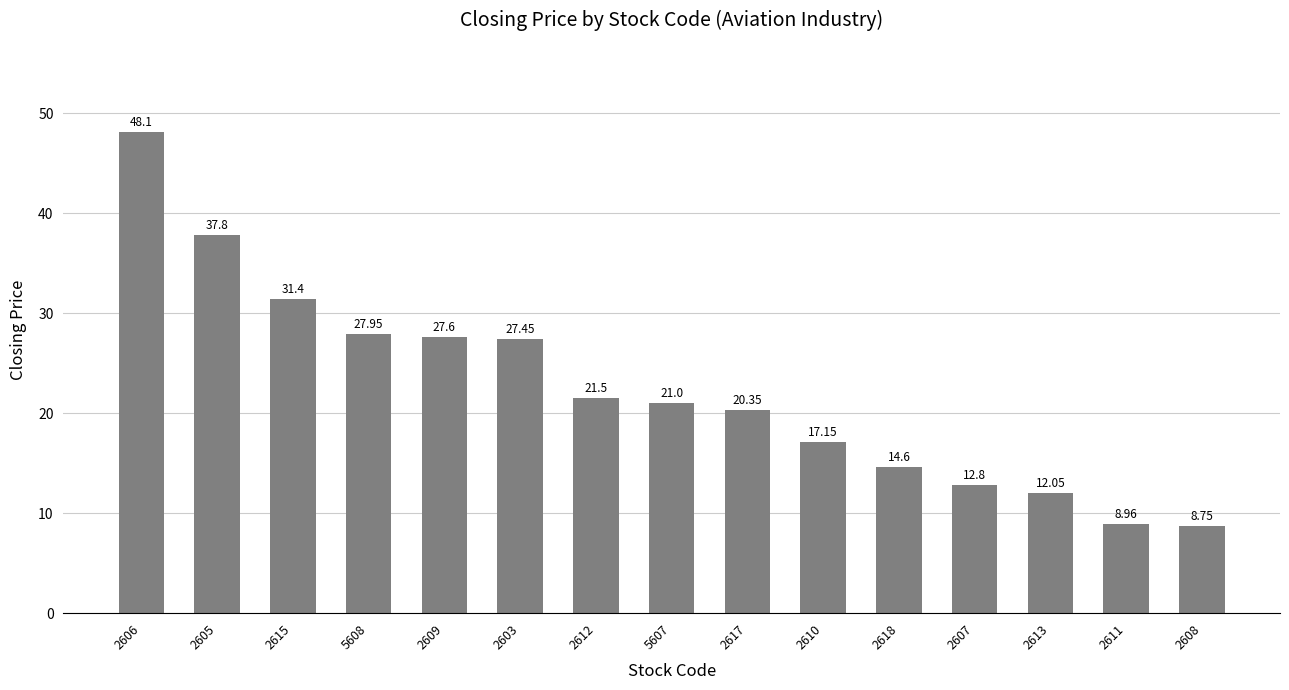

How many bars are there in total?

15